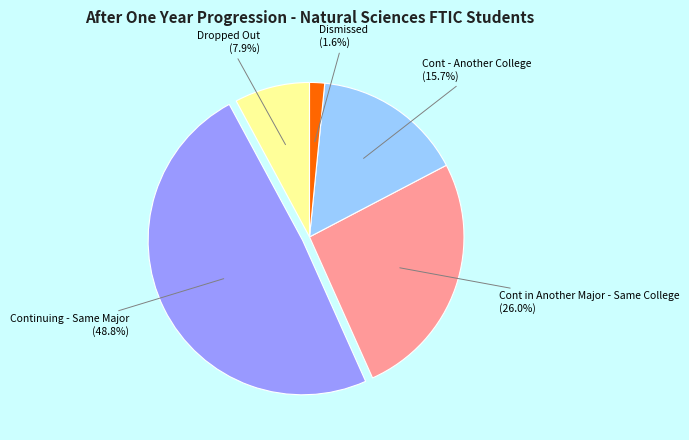

Combined, do Cont - Another College and Cont in Another Major - Same College account for over 50%?

No